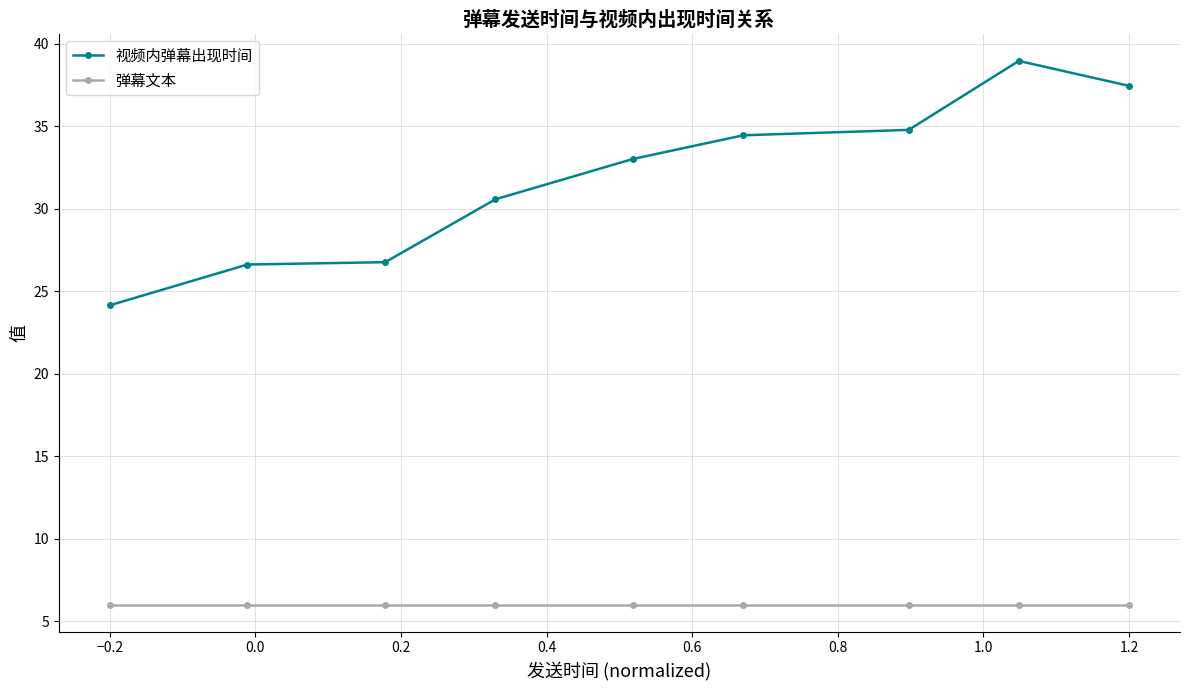

What are all the series names shown in the legend?

视频内弹幕出现时间, 弹幕文本